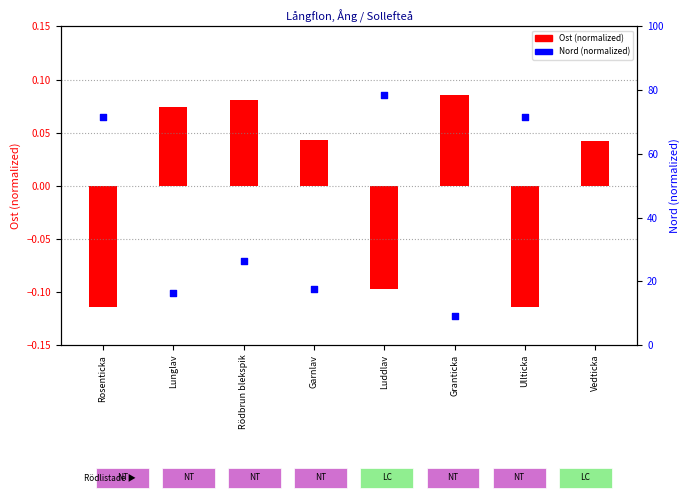

Which series has the largest Y range (max minus min)?

Nord (normalized)